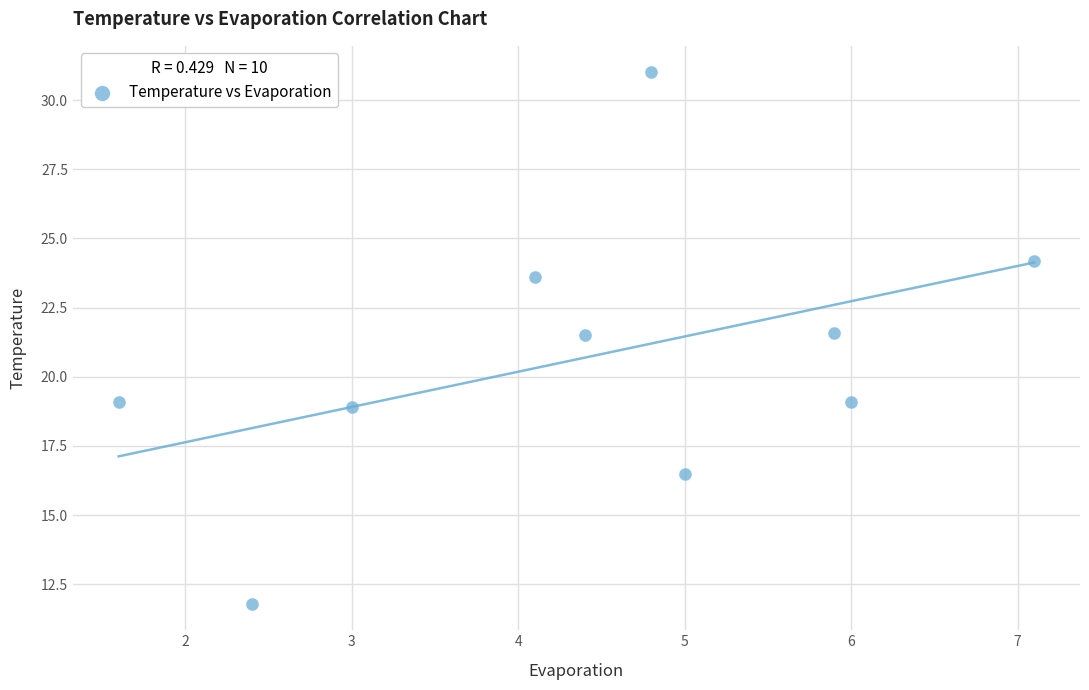

What is the average Y value?

20.7